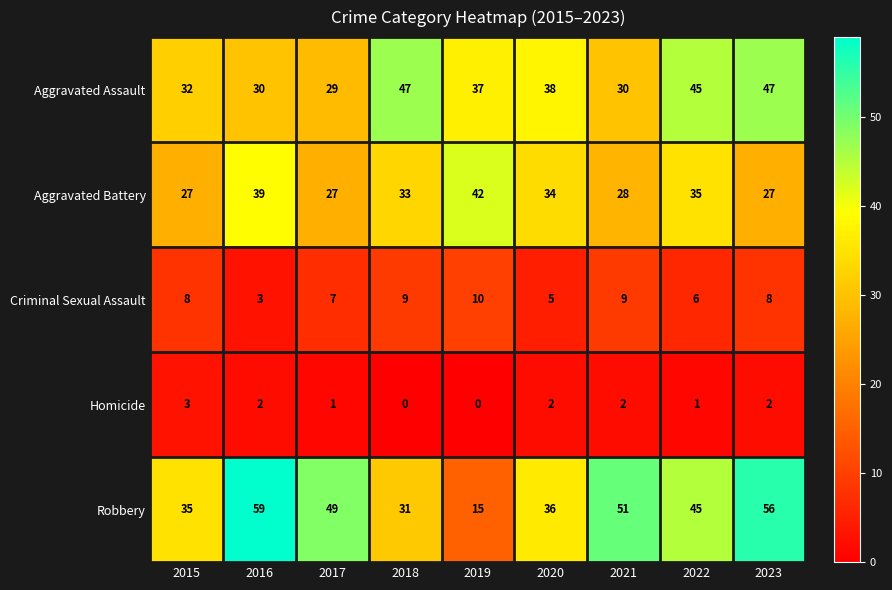

True or false: Aggravated Battery has a value of 34 at 2020.

True